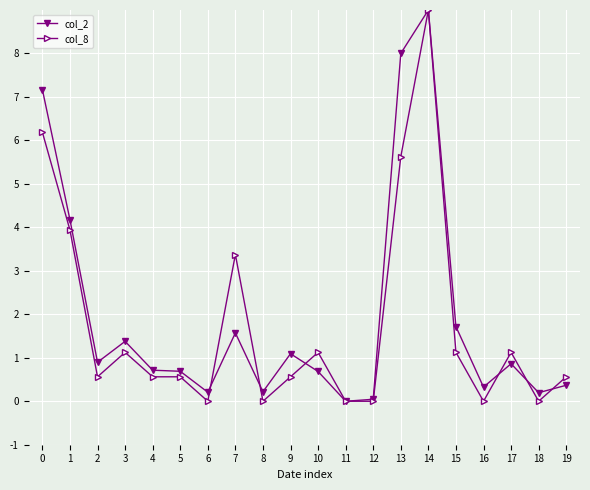

What is the greatest value displayed?

9.0